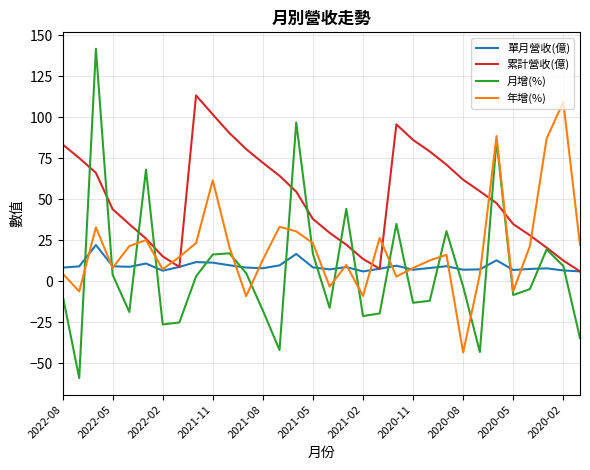

What are all the series names shown in the legend?

單月營收(億), 累計營收(億), 月增(%), 年增(%)